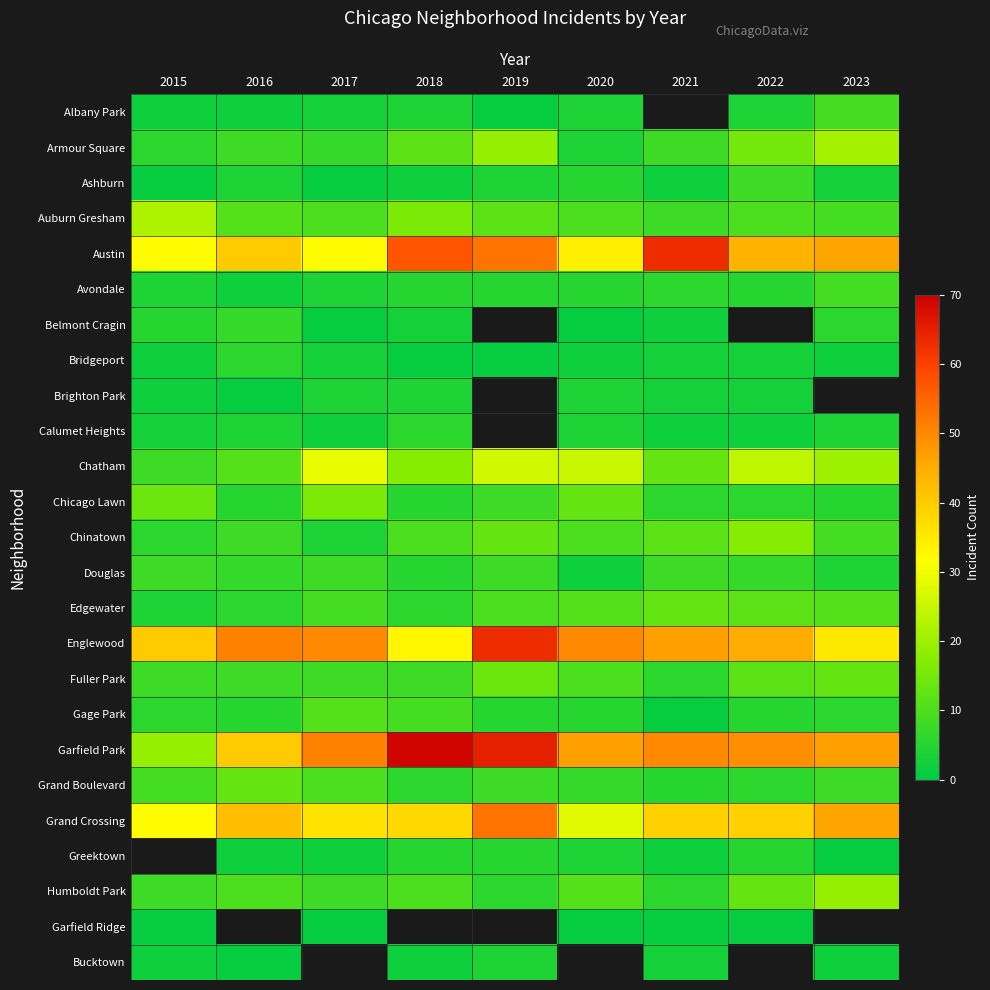

What is the maximum value shown in the chart?

69.0